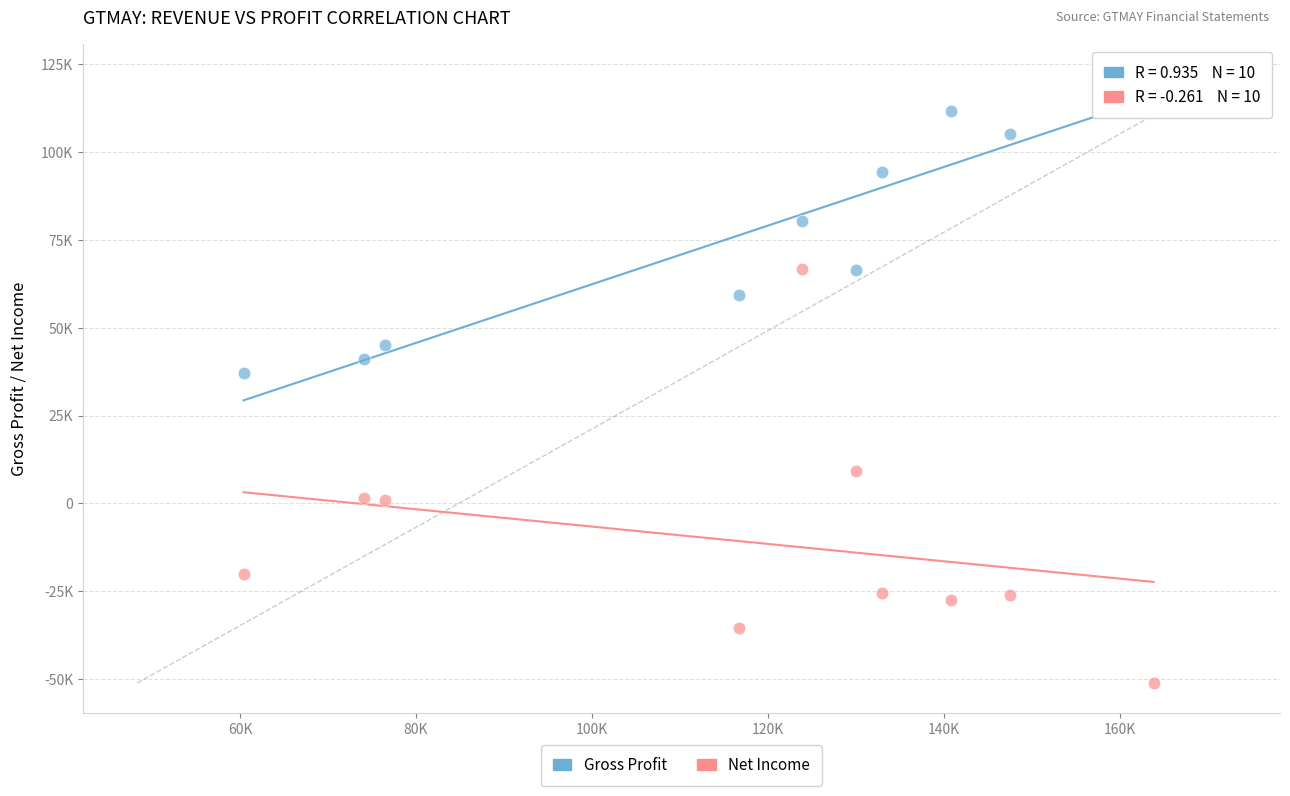

Which series contains the lowest Y value?

Net Income